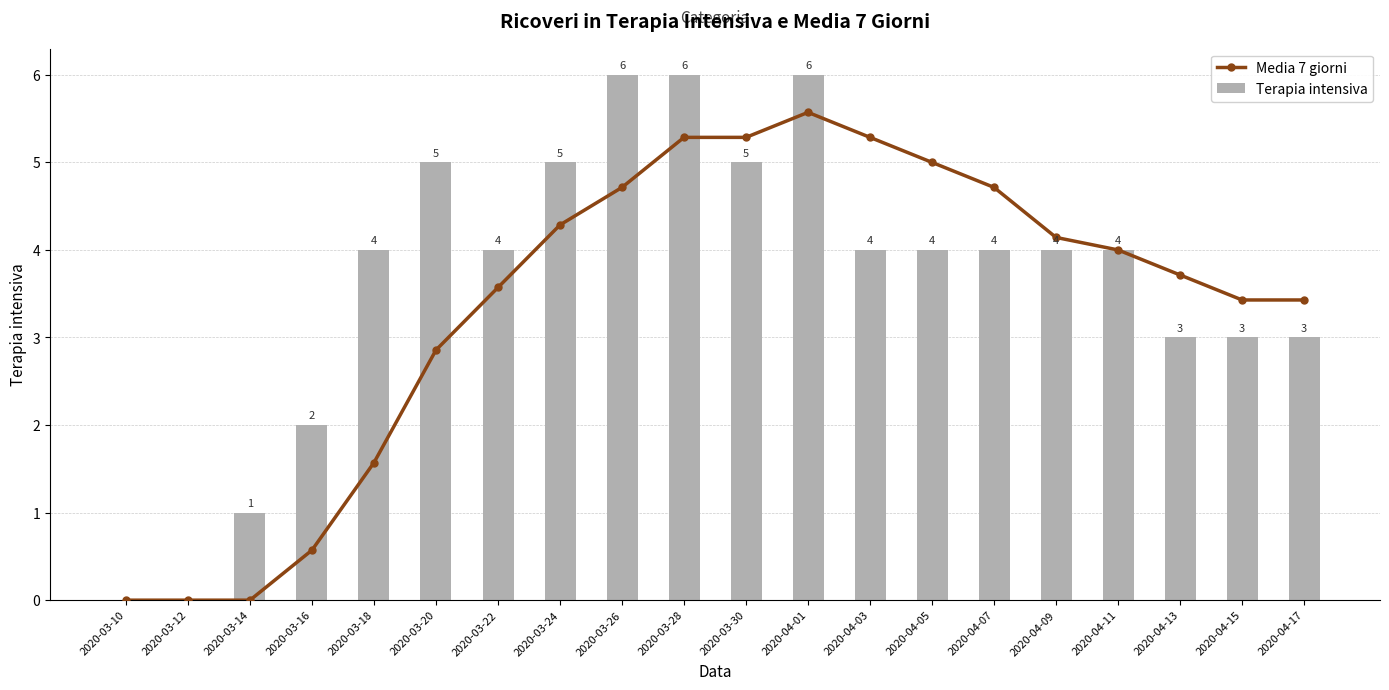

Is it true that Media 7 giorni equals 3.7 at 2020-04-13?

True